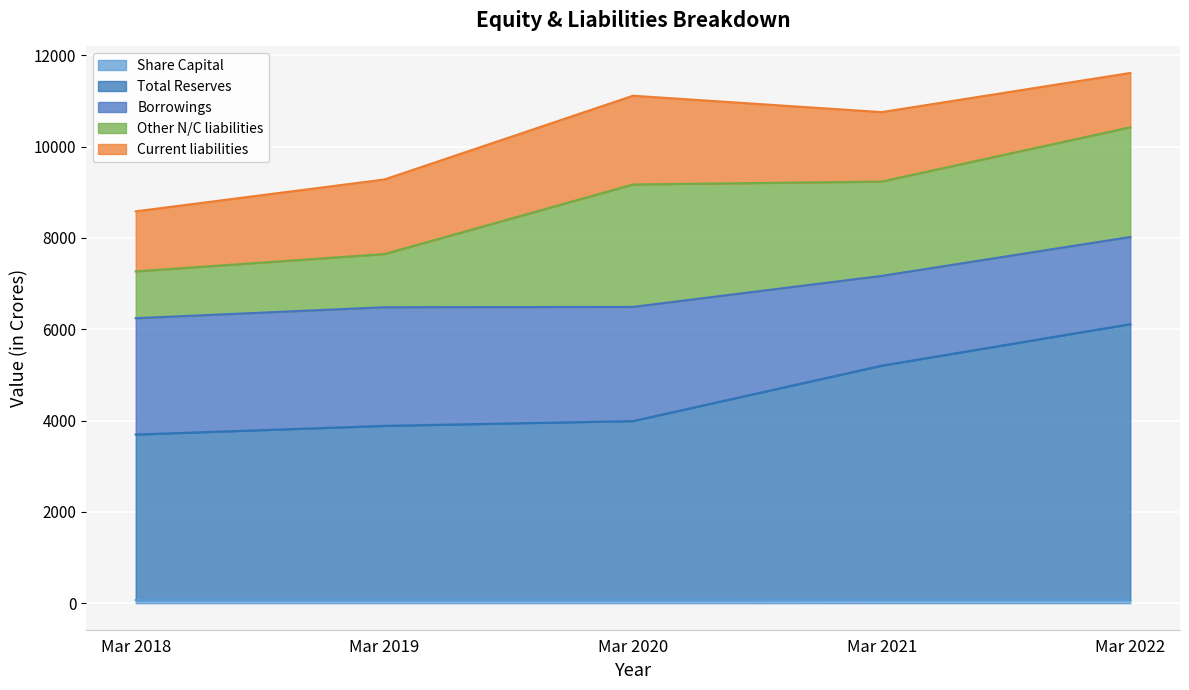

How many data points does each series have?

5